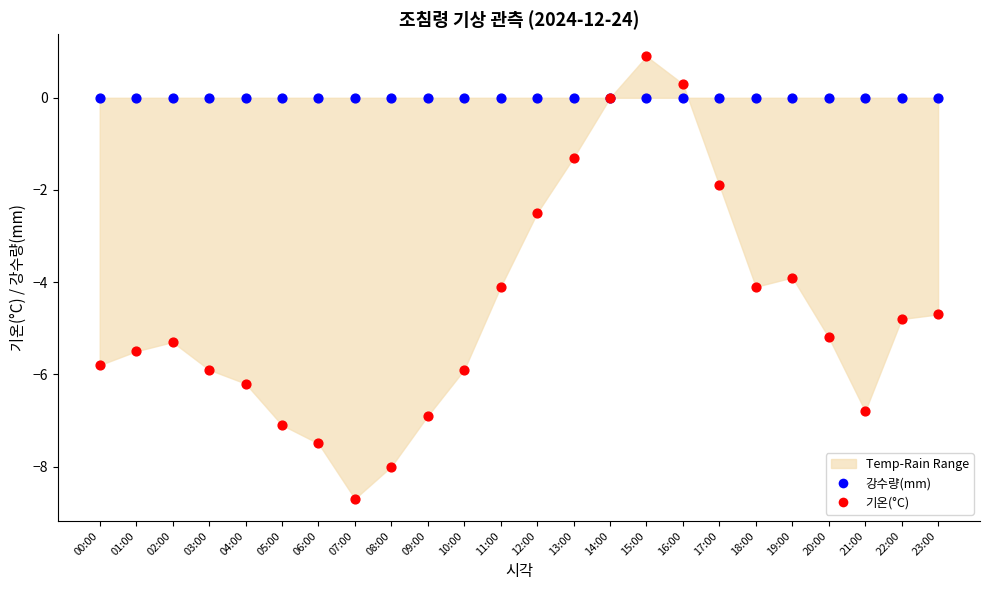

Which series contains the lowest Y value?

기온(°C)